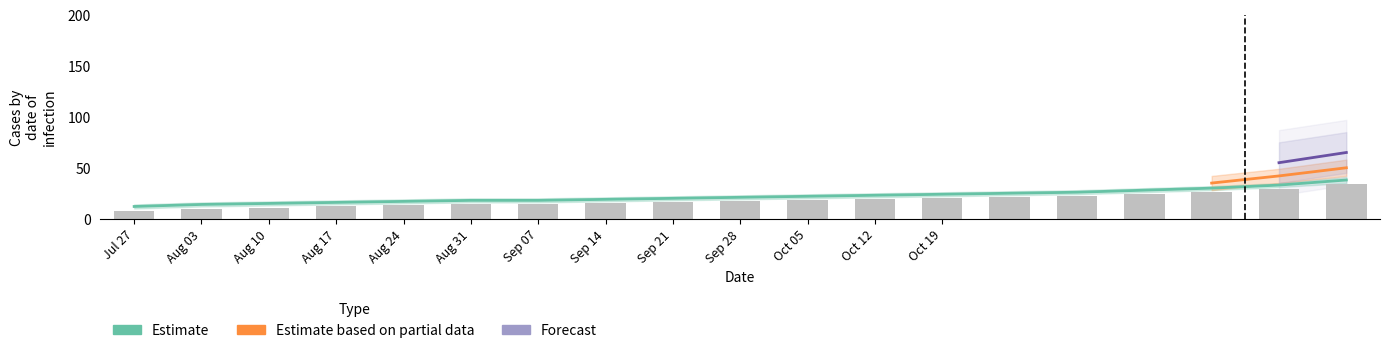

Reading left to right, extract all data points from this chart.

Estimate: 1=12	2=14	3=15	4=16	5=17	6=18	7=18	8=19	9=20	10=21	11=22	12=23	13=24	14=25	15=26	16=28	17=30	18=33	19=38
Estimate based on partial data: 1=0	2=0	3=0	4=0	5=0	6=0	7=0	8=0	9=0	10=0	11=0	12=0	13=0	14=0	15=0	16=0	17=35	18=42	19=50
Forecast: 1=0	2=0	3=0	4=0	5=0	6=0	7=0	8=0	9=0	10=0	11=0	12=0	13=0	14=0	15=0	16=0	17=0	18=55	19=65